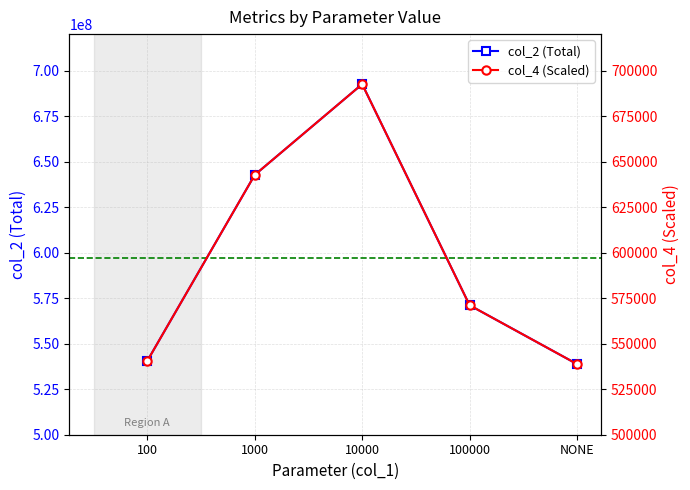

True or false: col_2 (Total) and col_4 (Scaled) intersect in this chart.

False